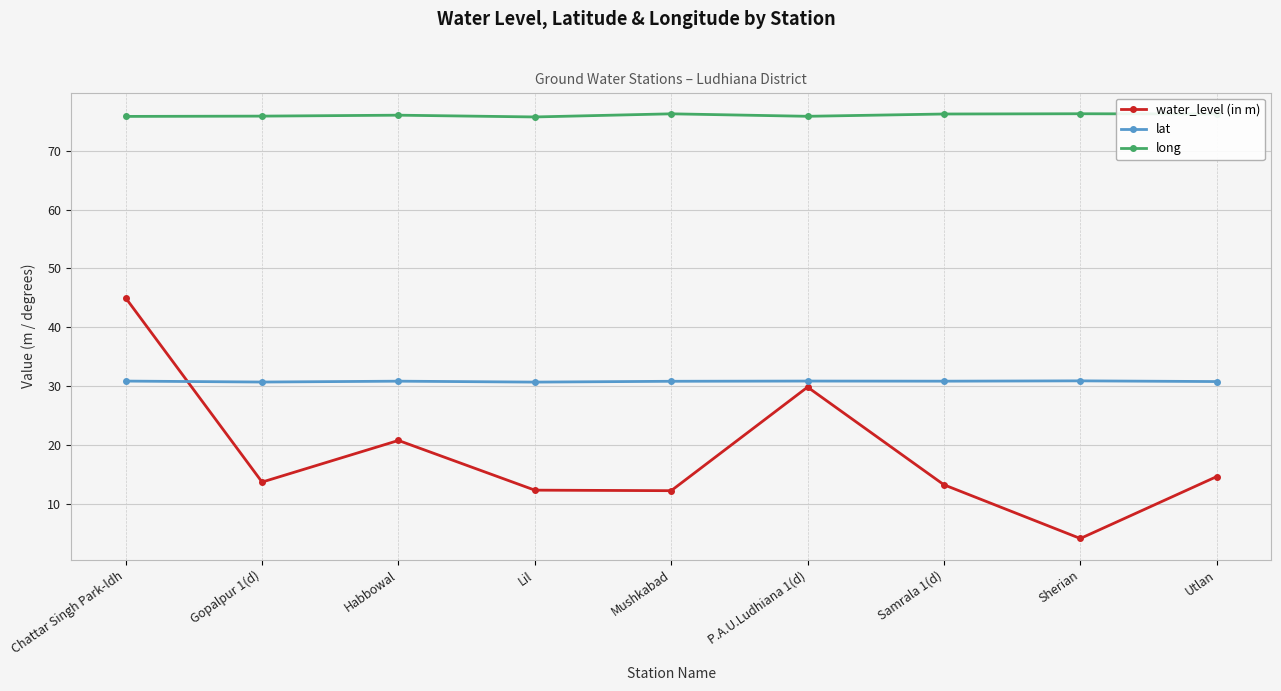

Which series has the largest range (max minus min)?

water_level (in m)